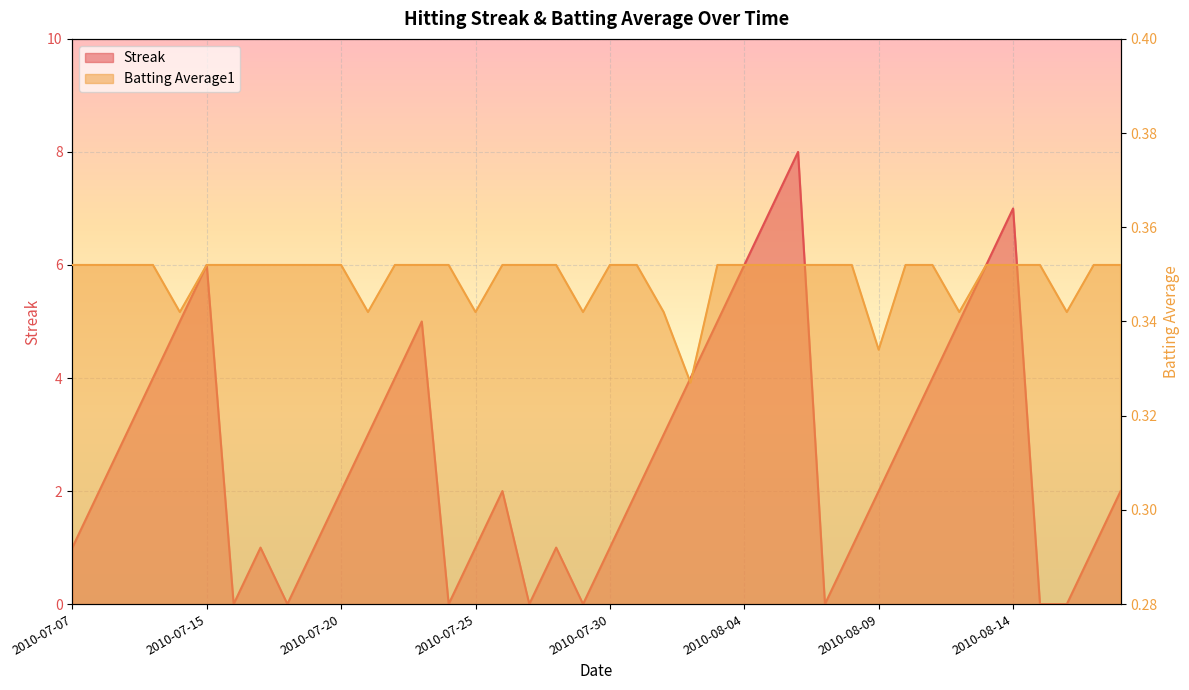

What is the difference between the highest and lowest values at 2010-08-11?

3.6